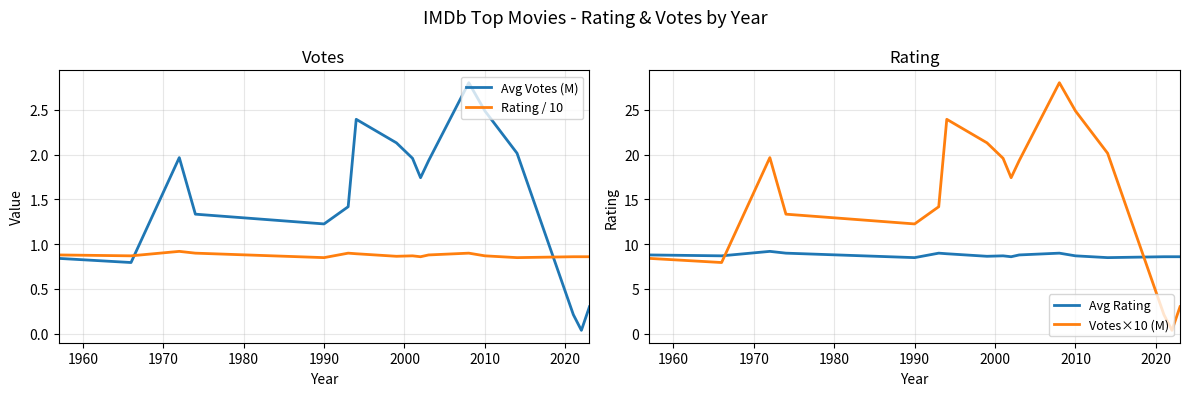

What is the highest value of the Votes×10 (M) series?

28.0